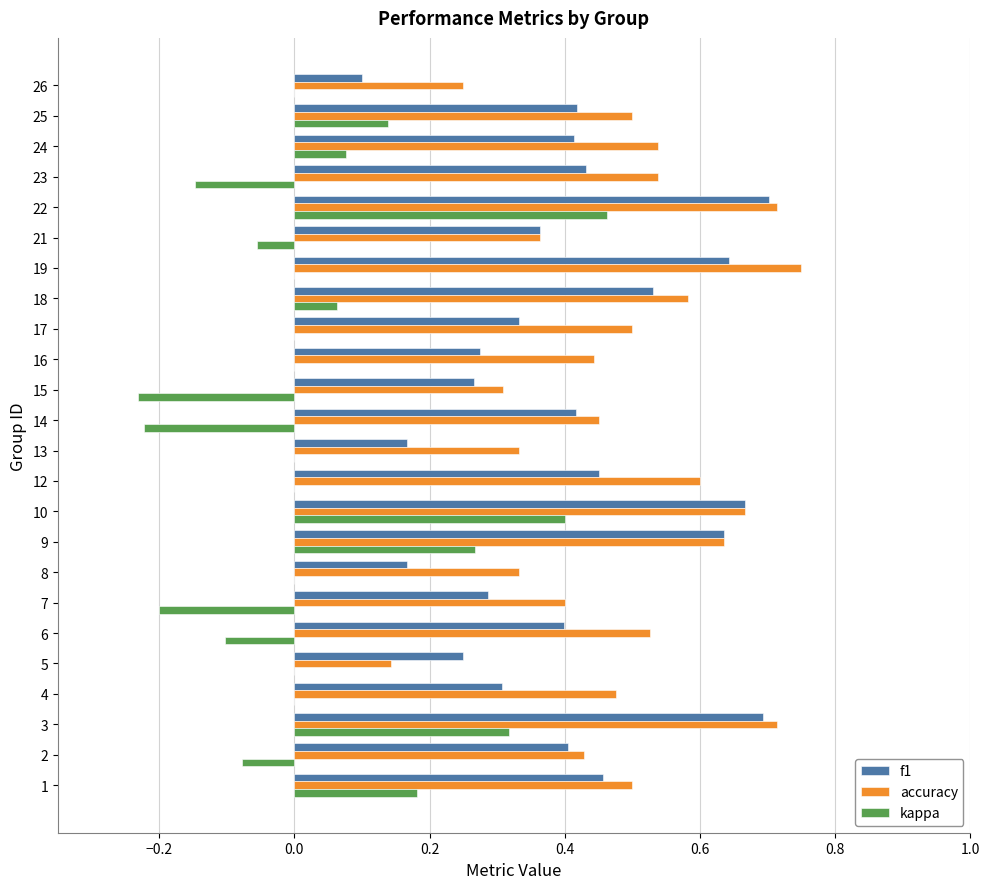

Which category has the highest value in the accuracy series?

19